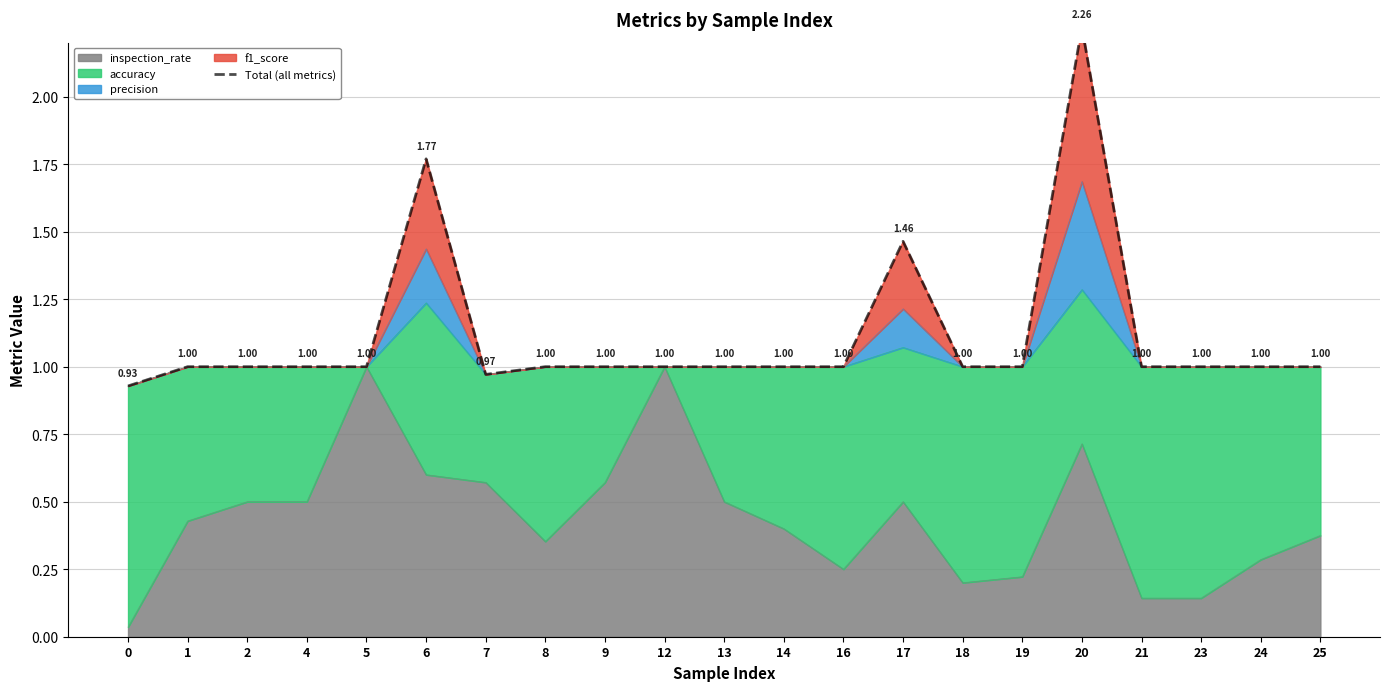

At which category does the data reach its first local peak?

6